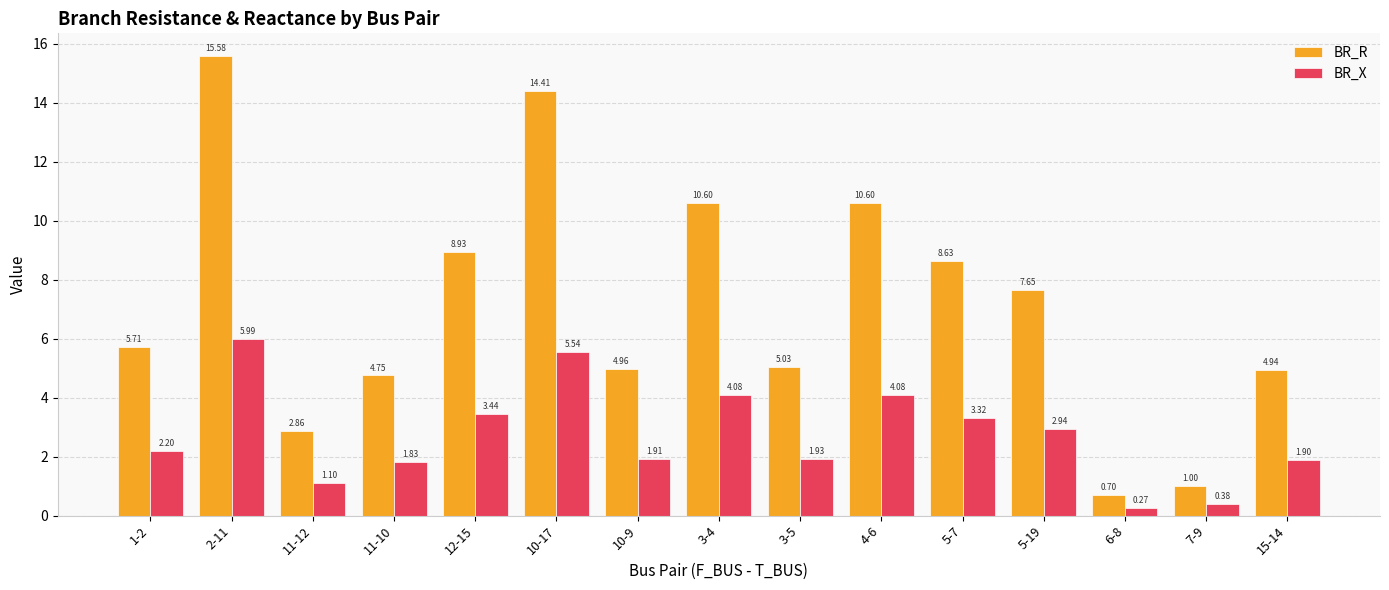

Rank the series at 3-5 from lowest to highest value.

BR_X, BR_R